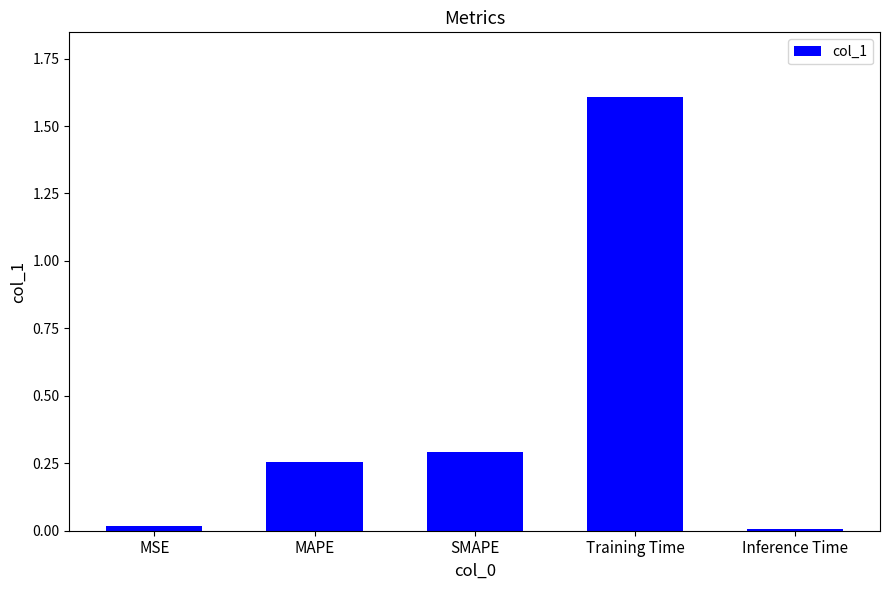

Are the bars grouped side by side (vs. stacked)?

No